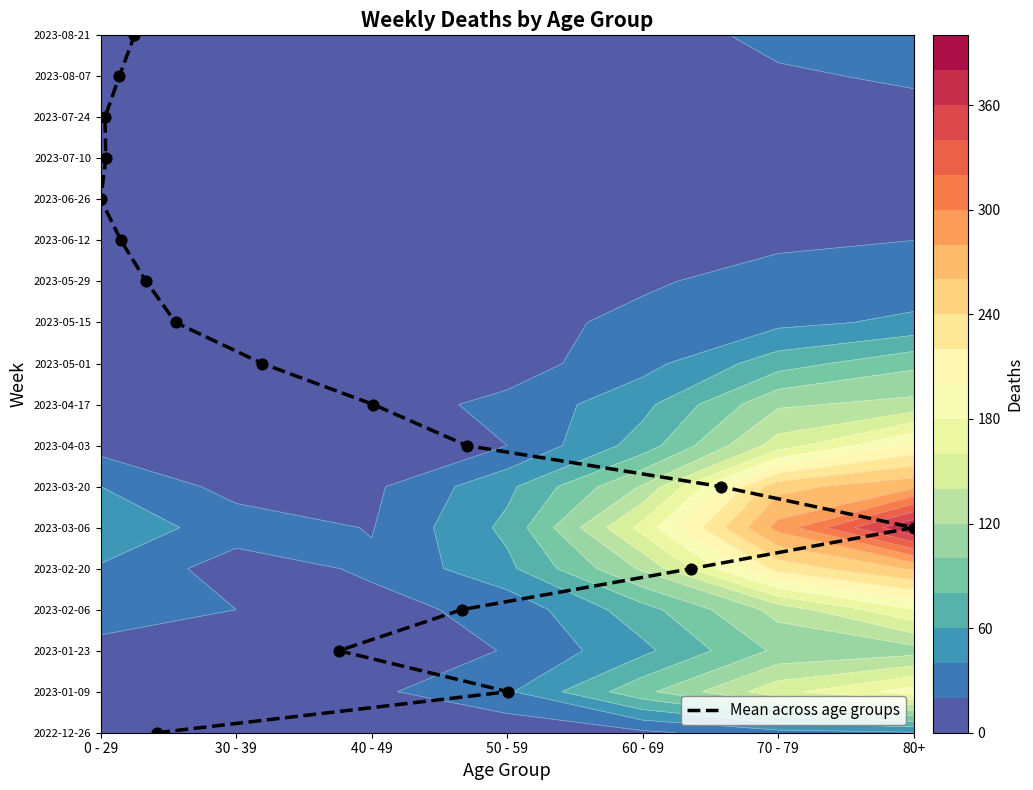

What is the difference between the second highest and second lowest values?

15